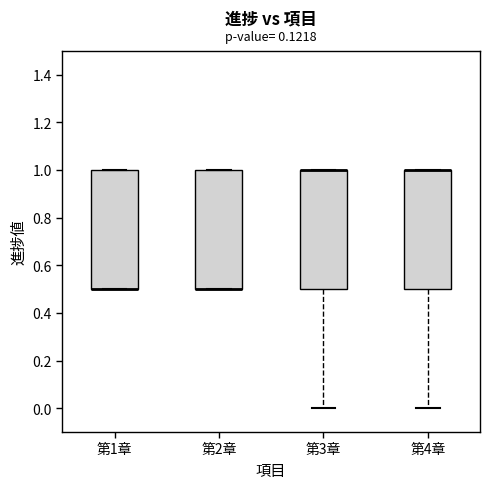

Where is the lower edge of the box for 第3章 on the y-axis? The values are not printed on the chart, so give them approximately, as read against the axis.

0.5